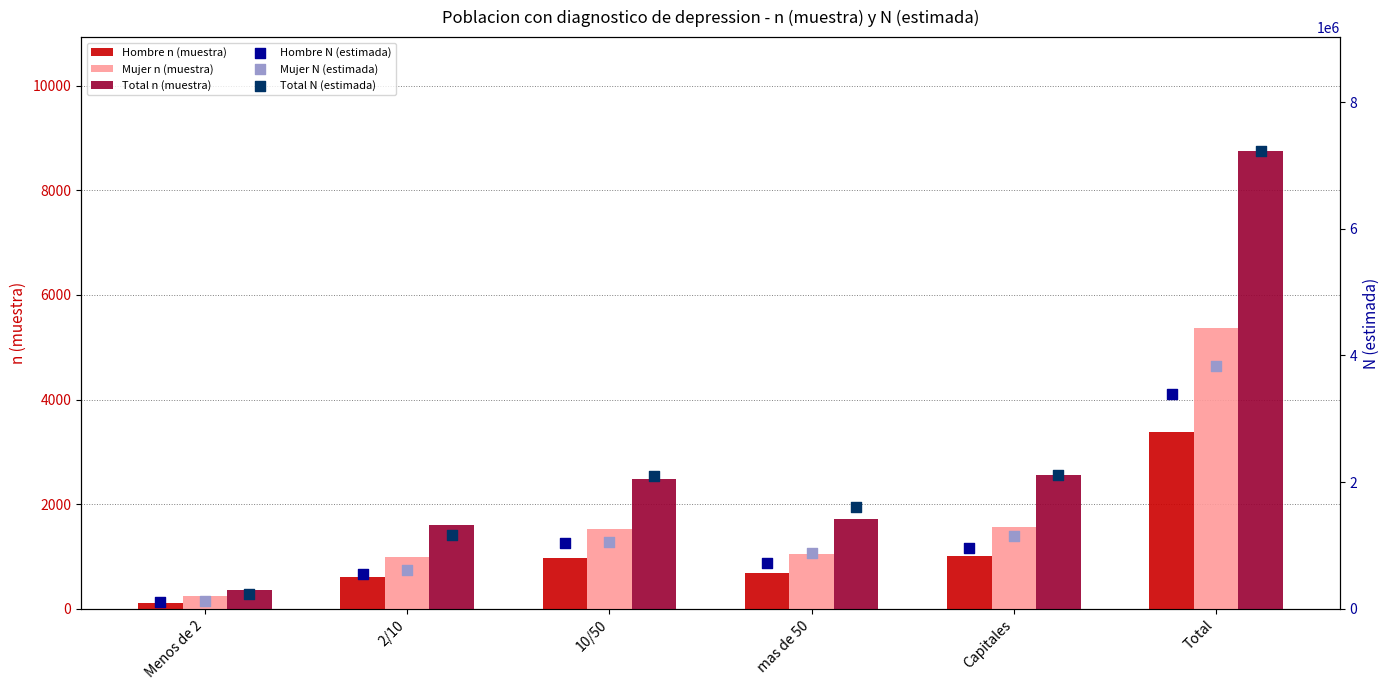

Which series has the widest spread of Y values?

Total N (estimada)